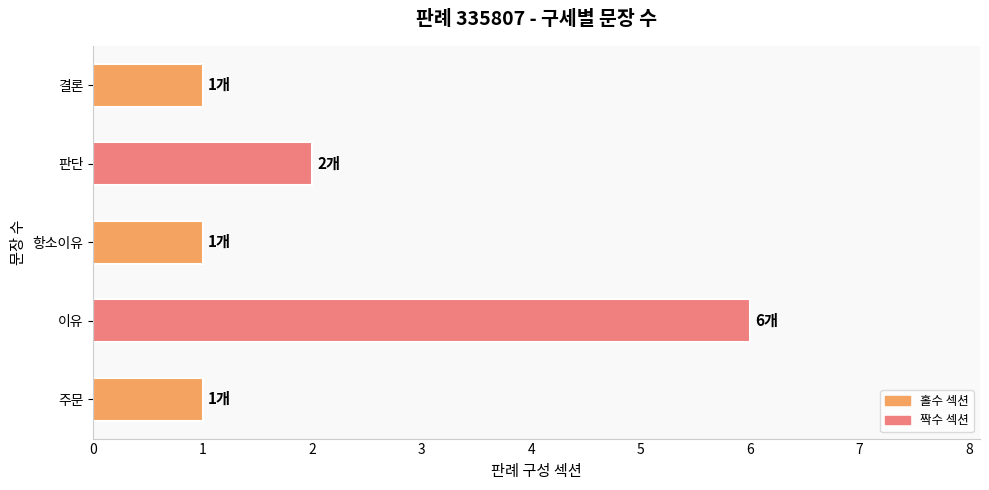

Reading bottom to top, transcribe all the data shown in this chart.

주문=1	이유=6	항소이유=1	판단=2	결론=1